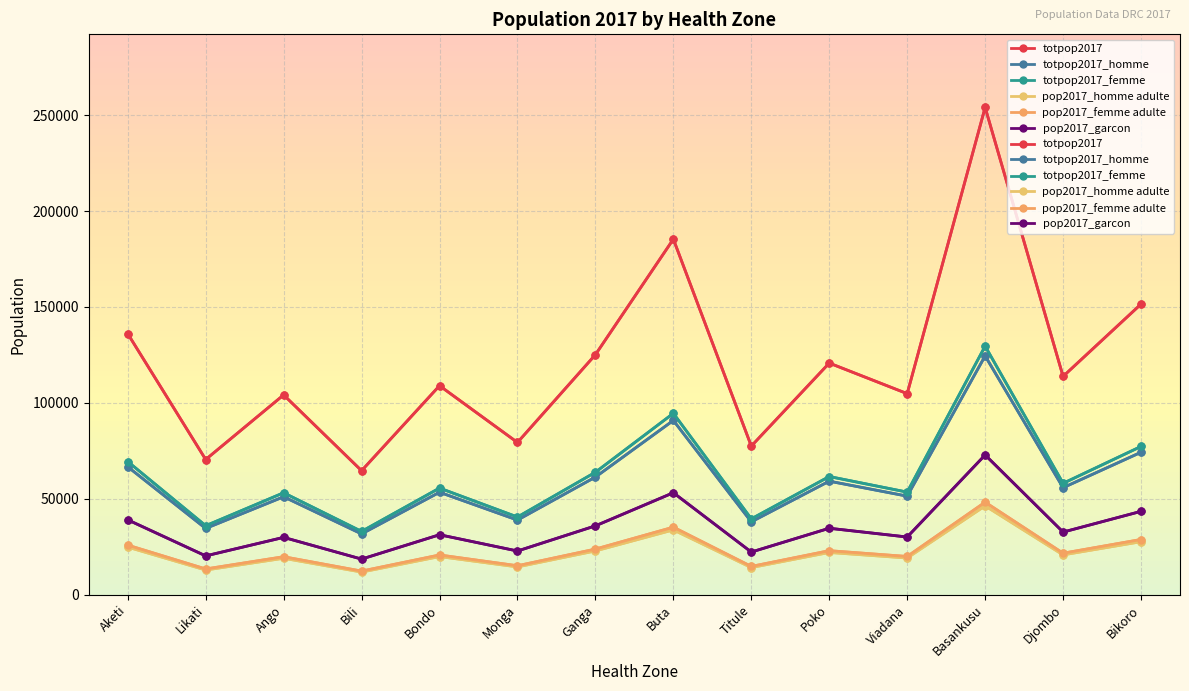

At which label is totpop2017_femme closest to 81263?

Bikoro